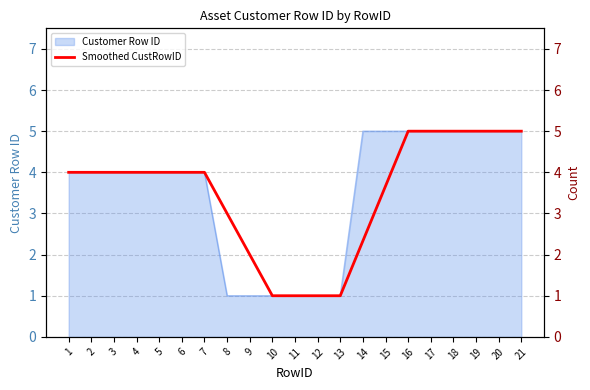

True or false: the data has more than 2 interior local peaks.

False